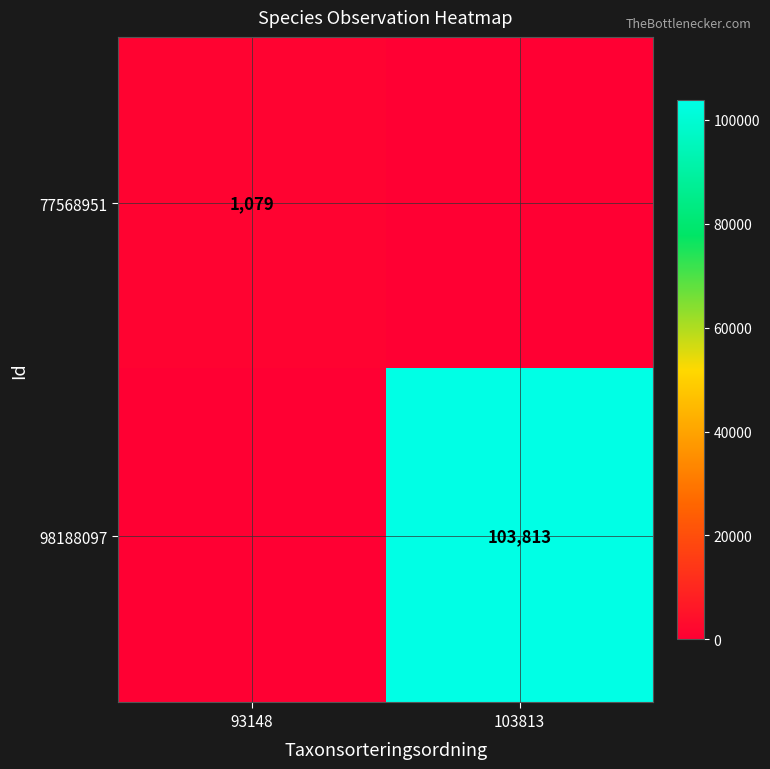

The 98188097 series shows 23089 at 103813. True or false?

False